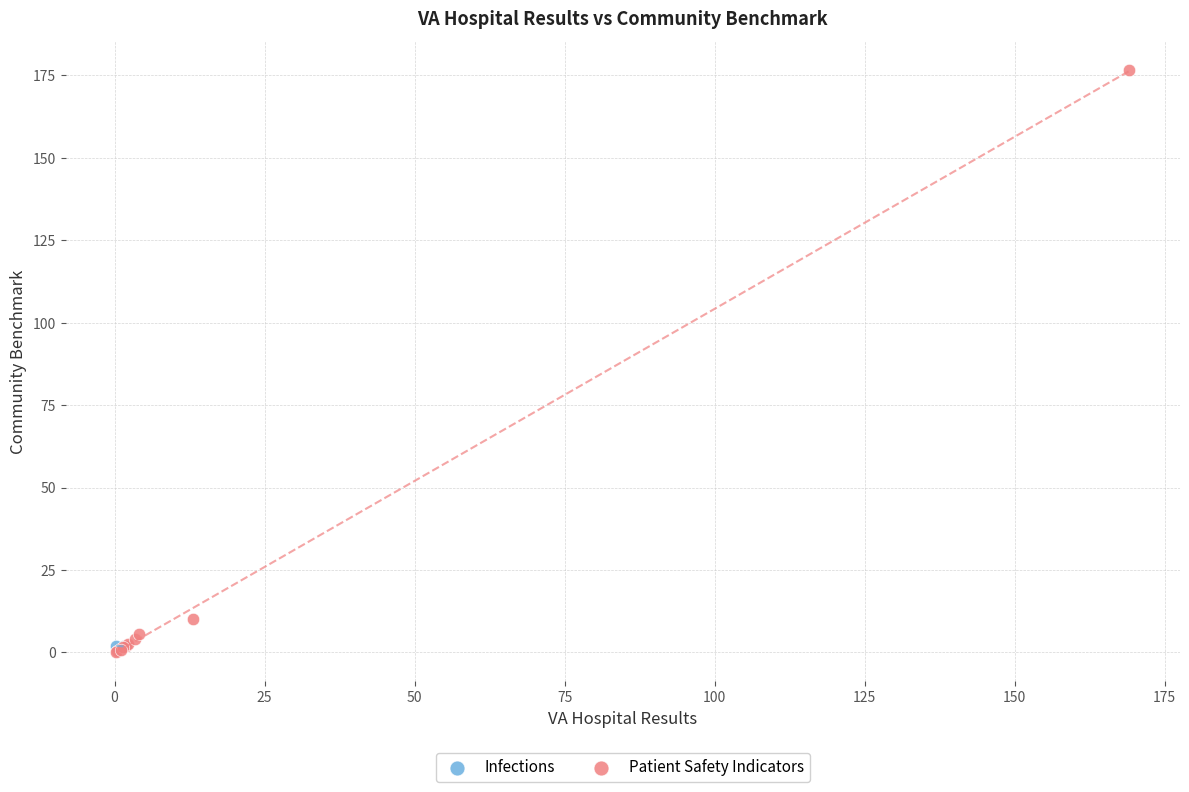

What are all the series names shown in the legend?

Infections, Patient Safety Indicators